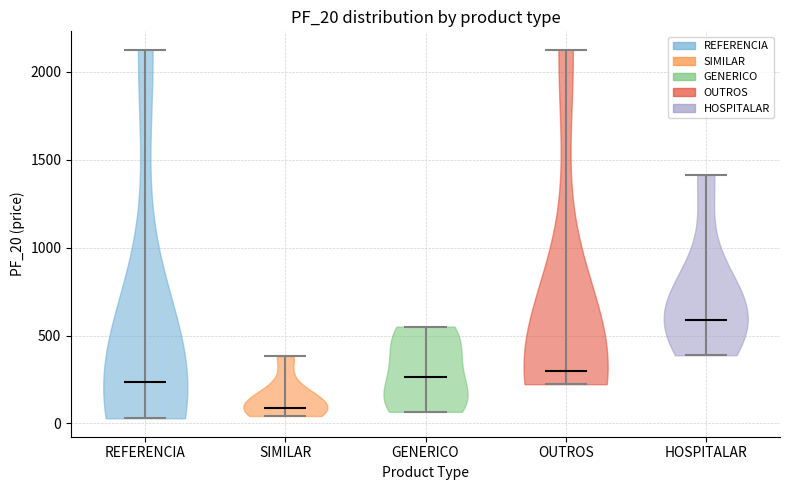

Reading left to right, read every violin against the y-axis: where its median line is, and the lowest and highest points it reaches. The values are not printed on the chart, so give them approximately, as read against the axis.

REFERENCIA: median line 250, lowest point 50, highest point 2150
SIMILAR: median line 100, lowest point 50, highest point 400
GENERICO: median line 250, lowest point 50, highest point 550
OUTROS: median line 300, lowest point 200, highest point 2150
HOSPITALAR: median line 600, lowest point 400, highest point 1400